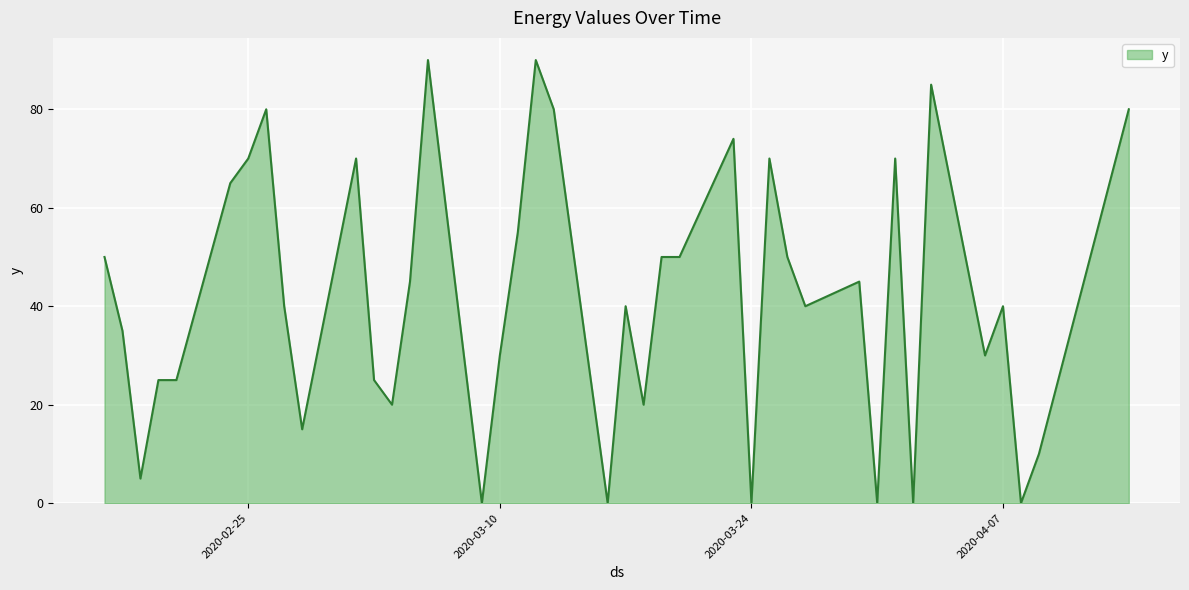

What is the greatest value displayed?

90